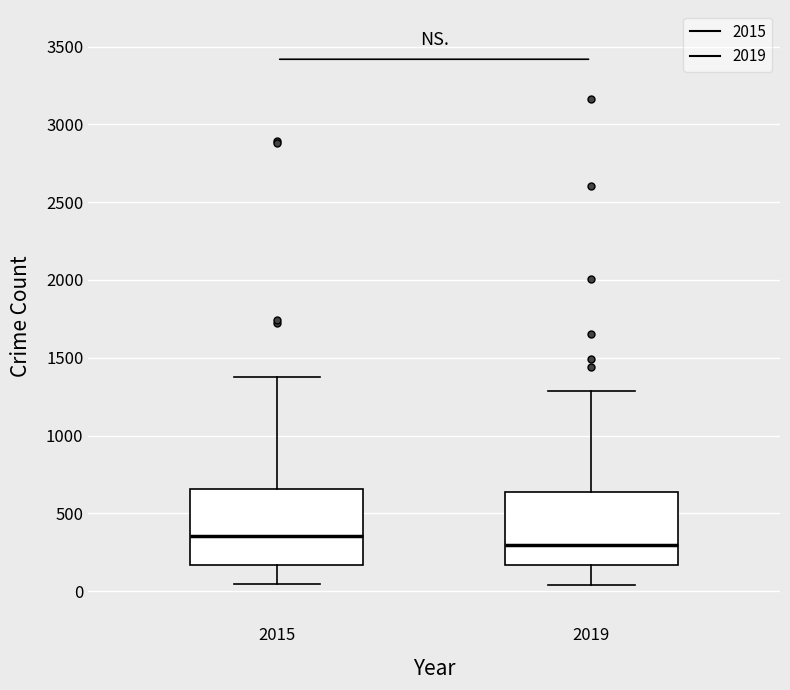

Which box's median line is the highest?

2015